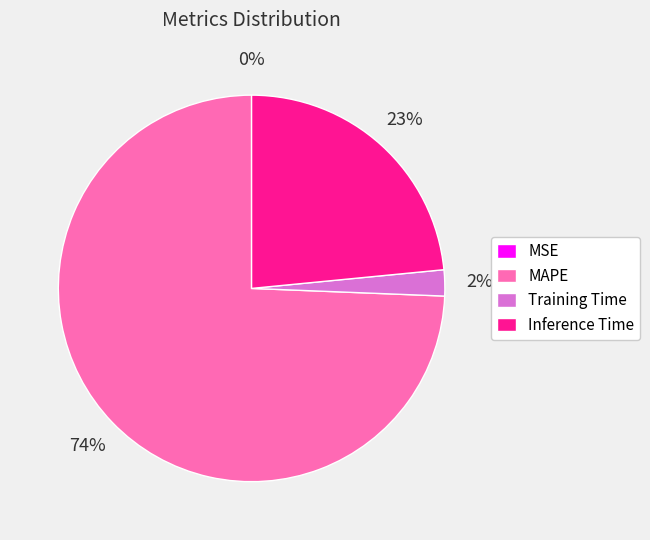

To the nearest percent, what is the average slice percentage?

25%